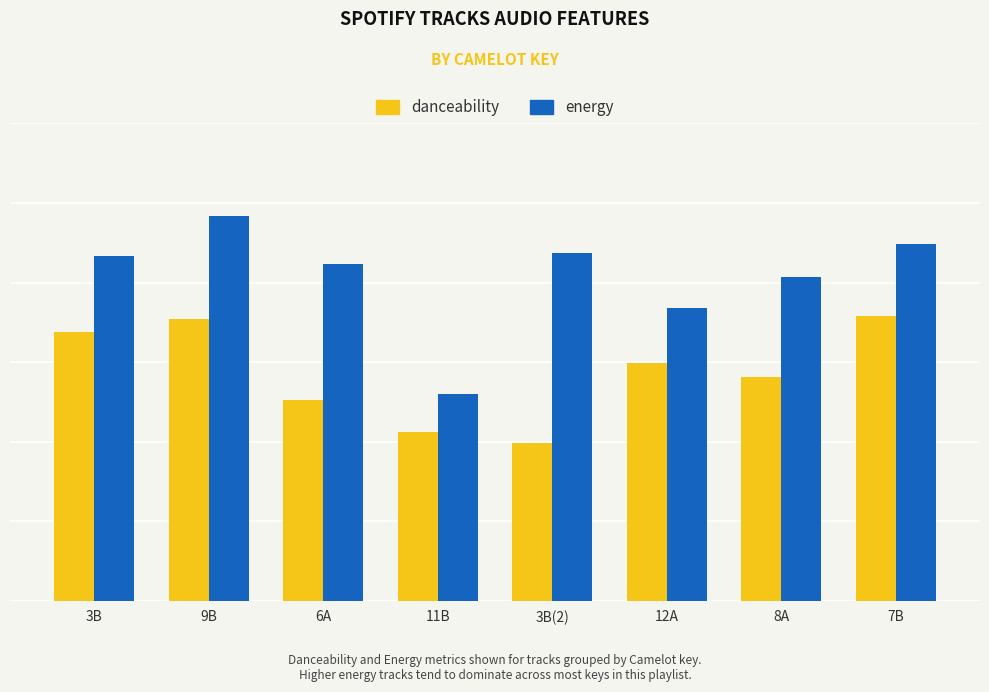

What are all the series names shown in the legend?

danceability, energy